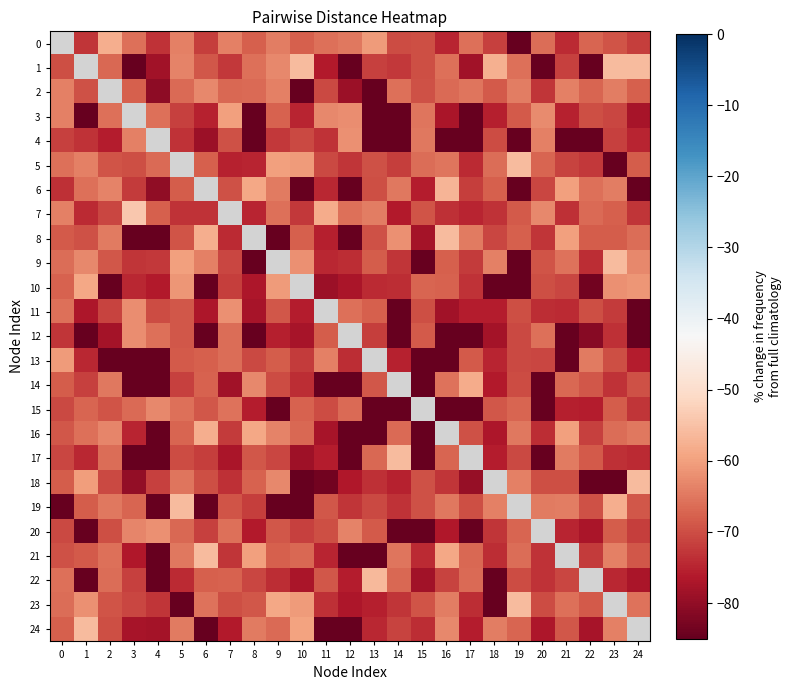

Which category has the lowest value in the 9 series?

8